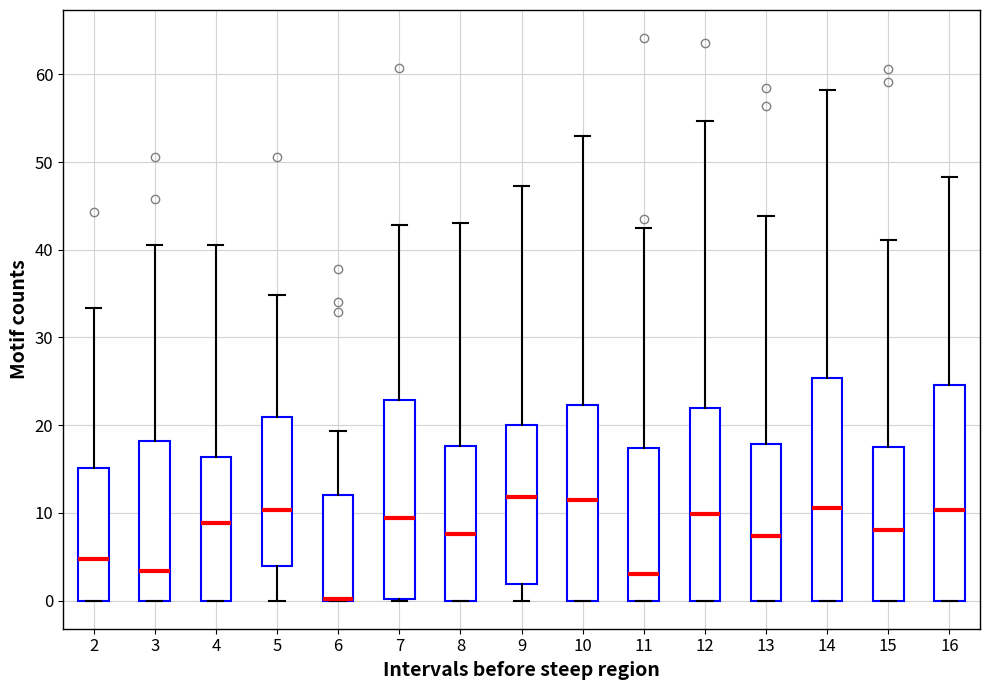

Where is the upper edge of the box at x = 2 on the y-axis? The values are not printed on the chart, so give them approximately, as read against the axis.

15